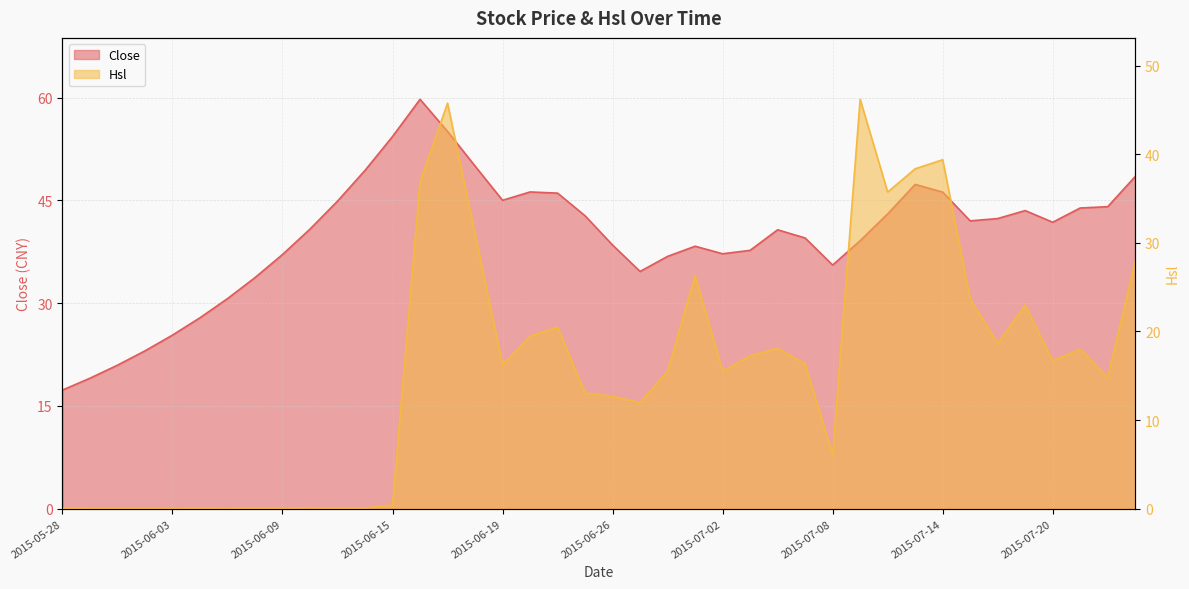

Which series has the widest spread of values?

Hsl